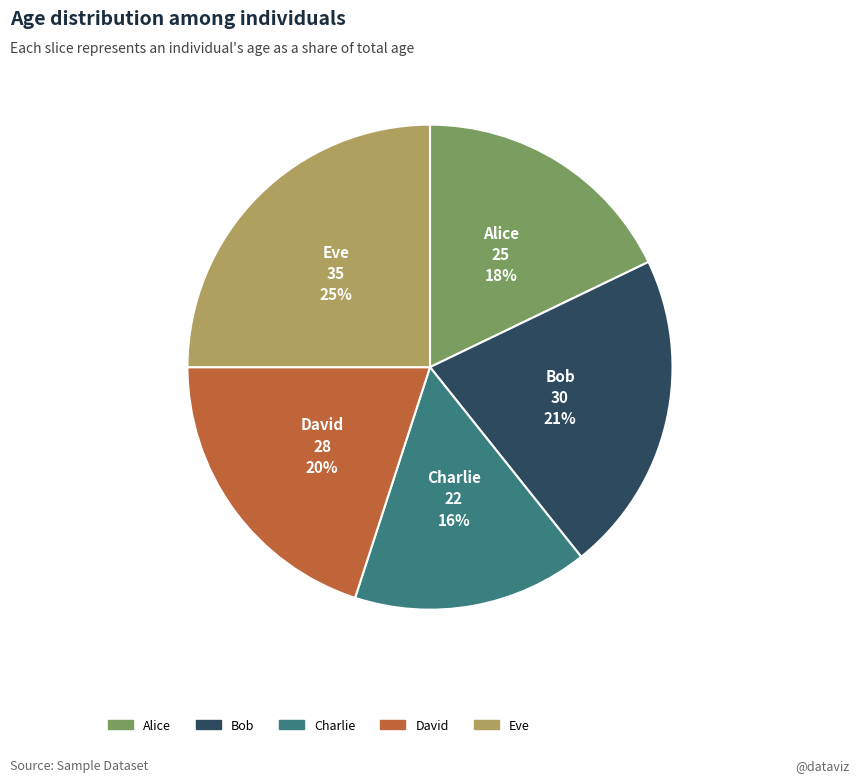

What is the largest slice in the pie chart?

Eve